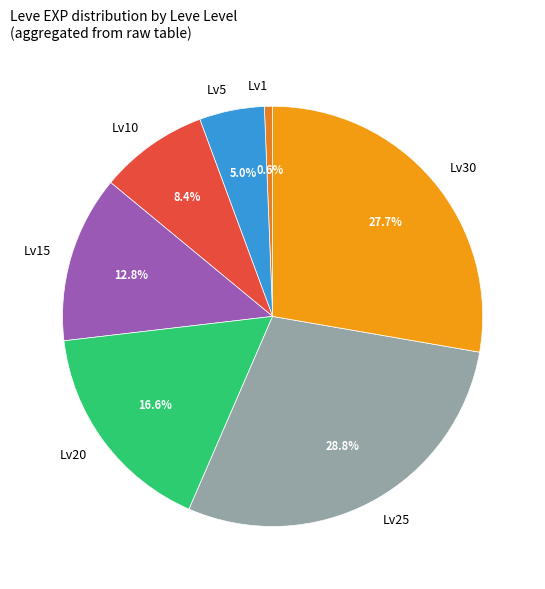

How many slices are in this pie chart?

7